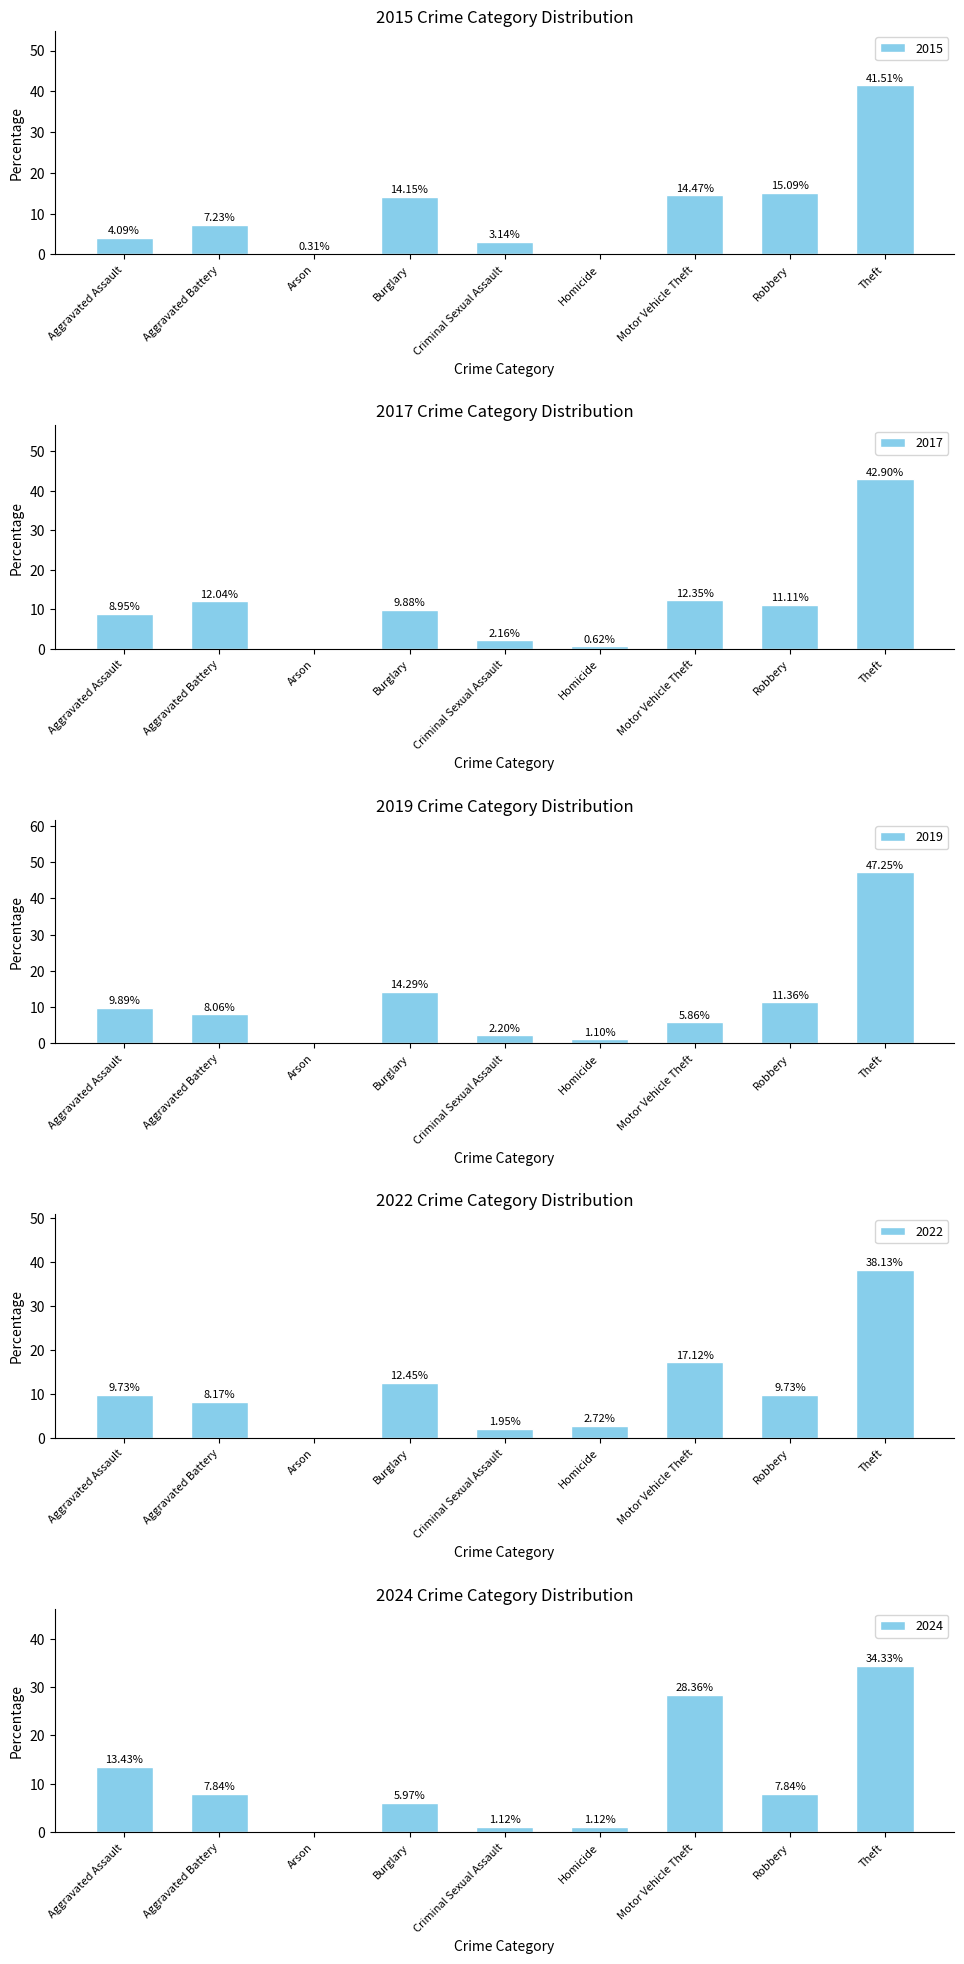

At which category is the sum across all series the highest?

Theft